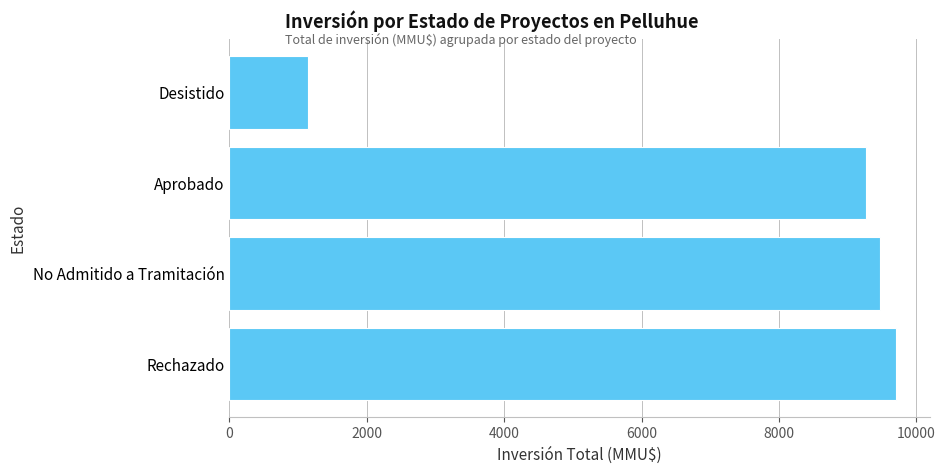

The value at Desistido is 279. True or false?

False